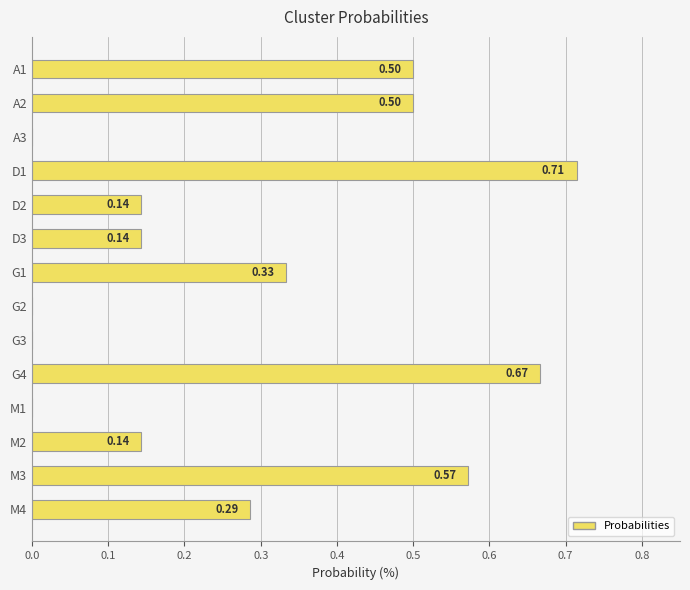

How many values are between 0 and 1?

14